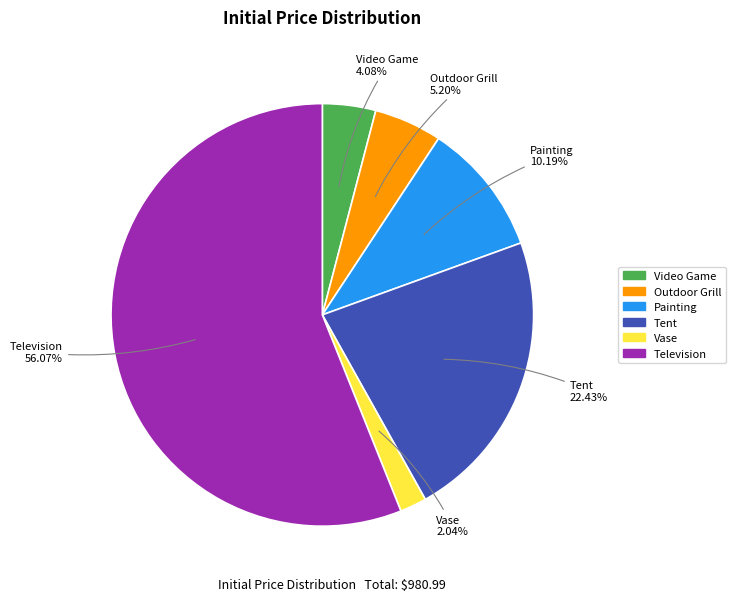

What percentage do Outdoor Grill and Television together represent?

61.3%